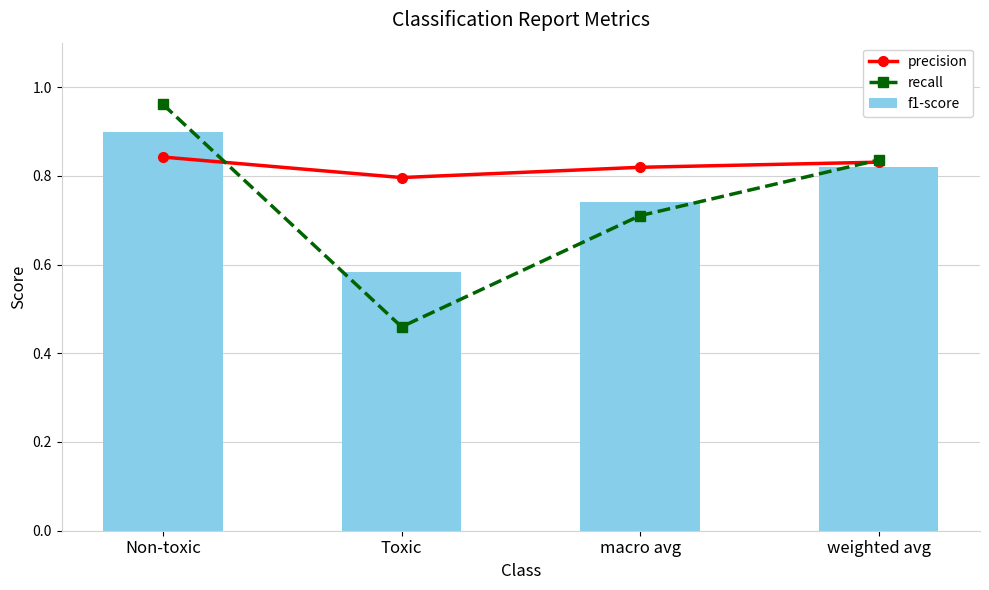

Which series has the widest spread of values?

recall